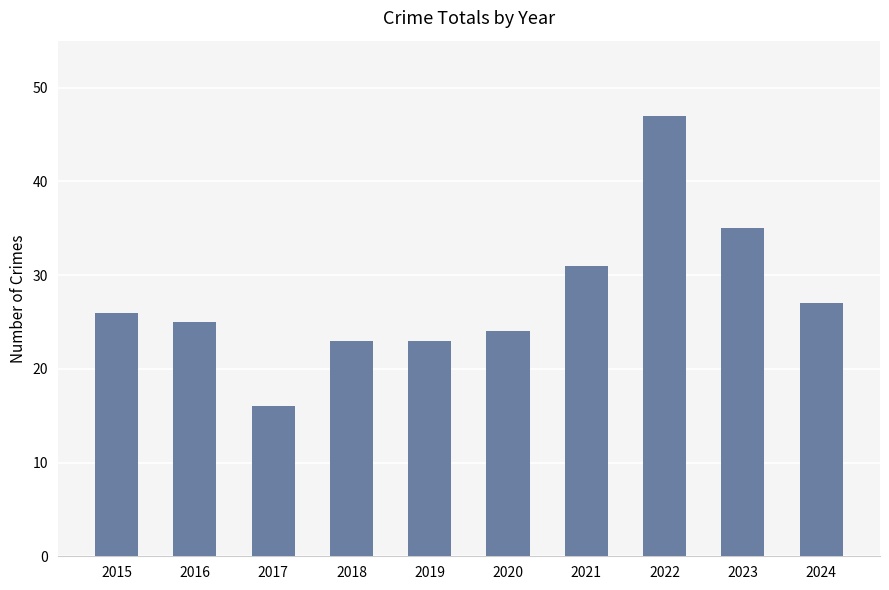

What is the minimum value shown in the chart?

16